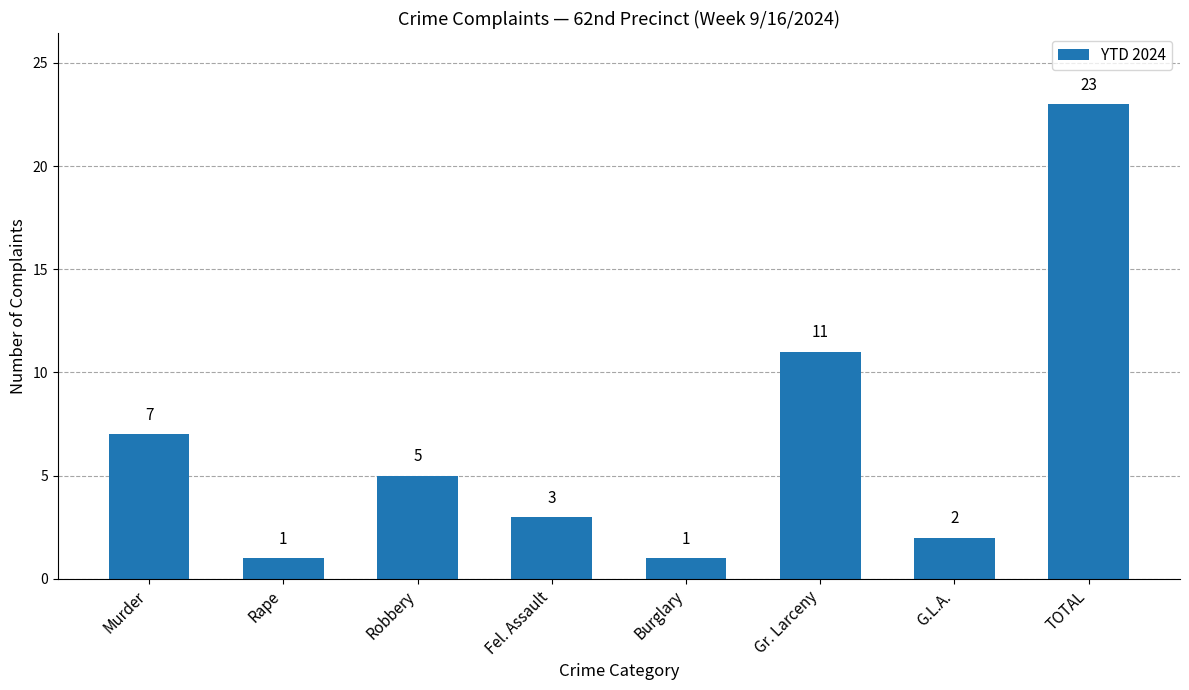

Are the bars grouped side by side (vs. stacked)?

No